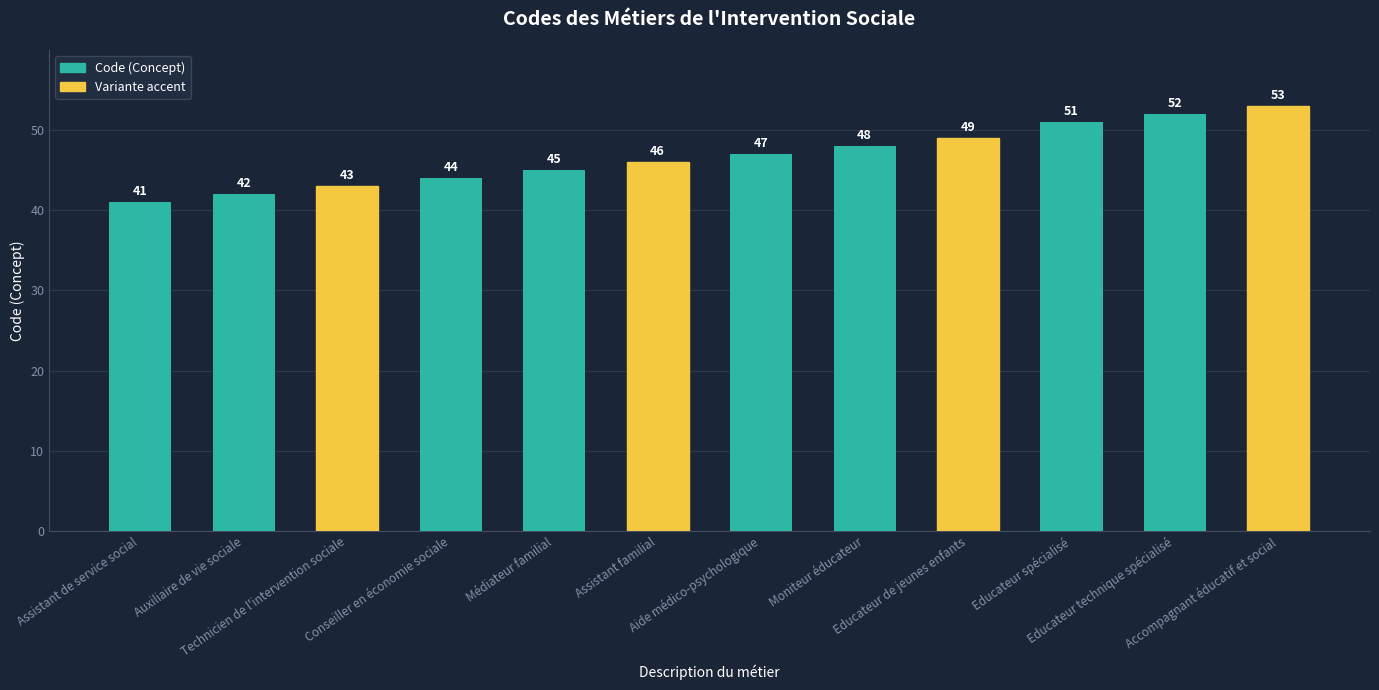

What is the minimum value shown in the chart?

41